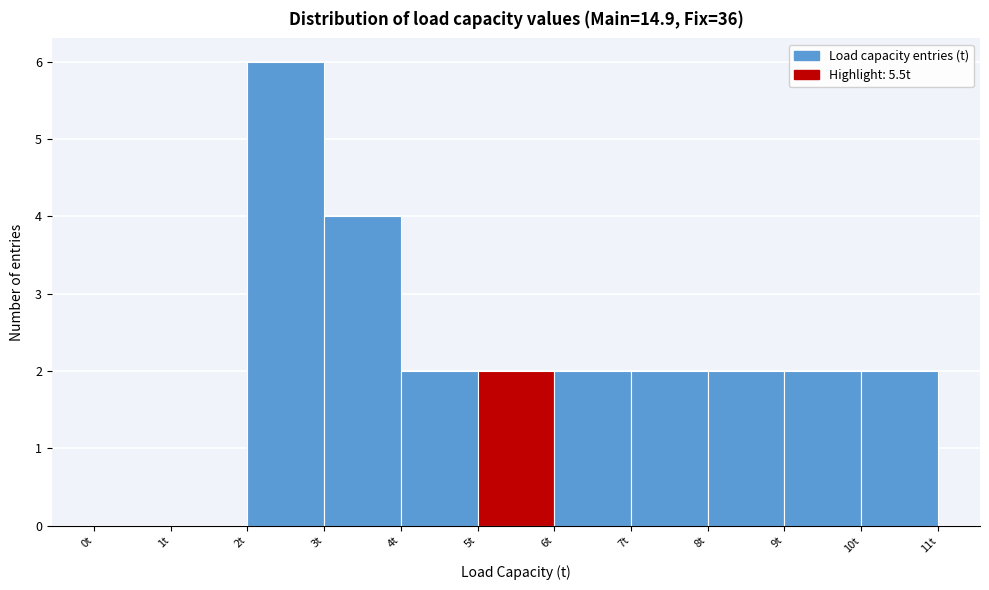

Reading left to right, transcribe this chart: for each bar, give the range it covers on the x-axis and its height. The values are not printed on the chart, so give them approximately, as read against the axis.

0 to 1: 0
1 to 2: 0
2 to 3: 6
3 to 4: 4
4 to 5: 2
5 to 6: 2
6 to 7: 2
7 to 8: 2
8 to 9: 2
9 to 10: 2
10 to 11: 2